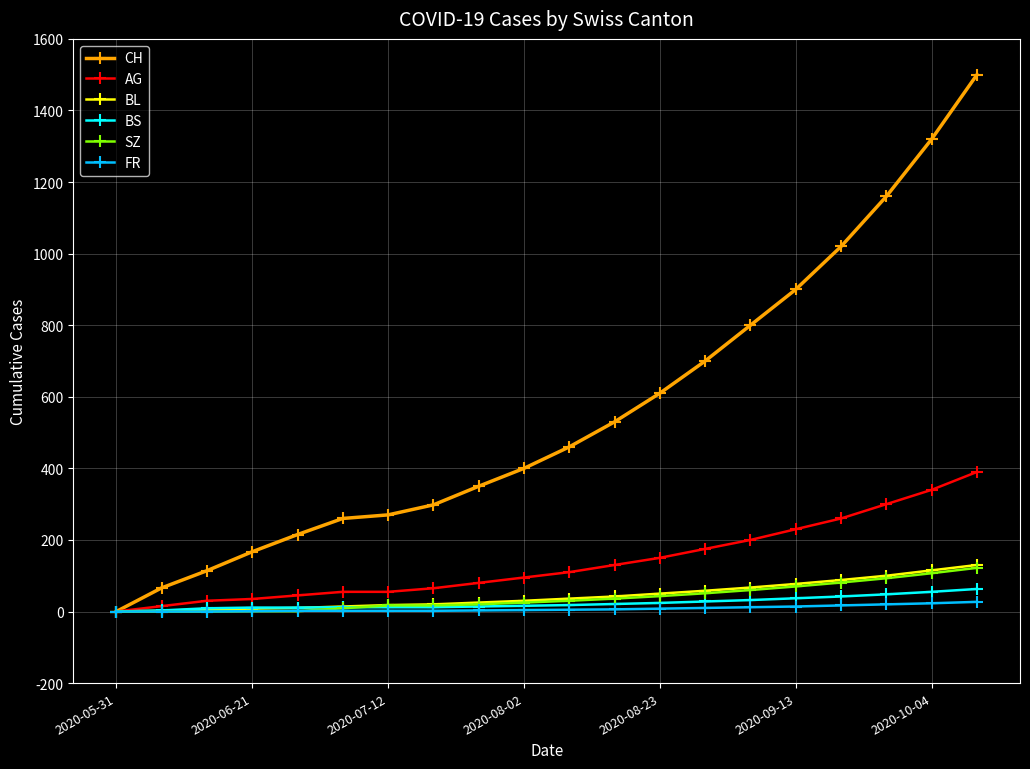

Which series has the largest range (max minus min)?

CH